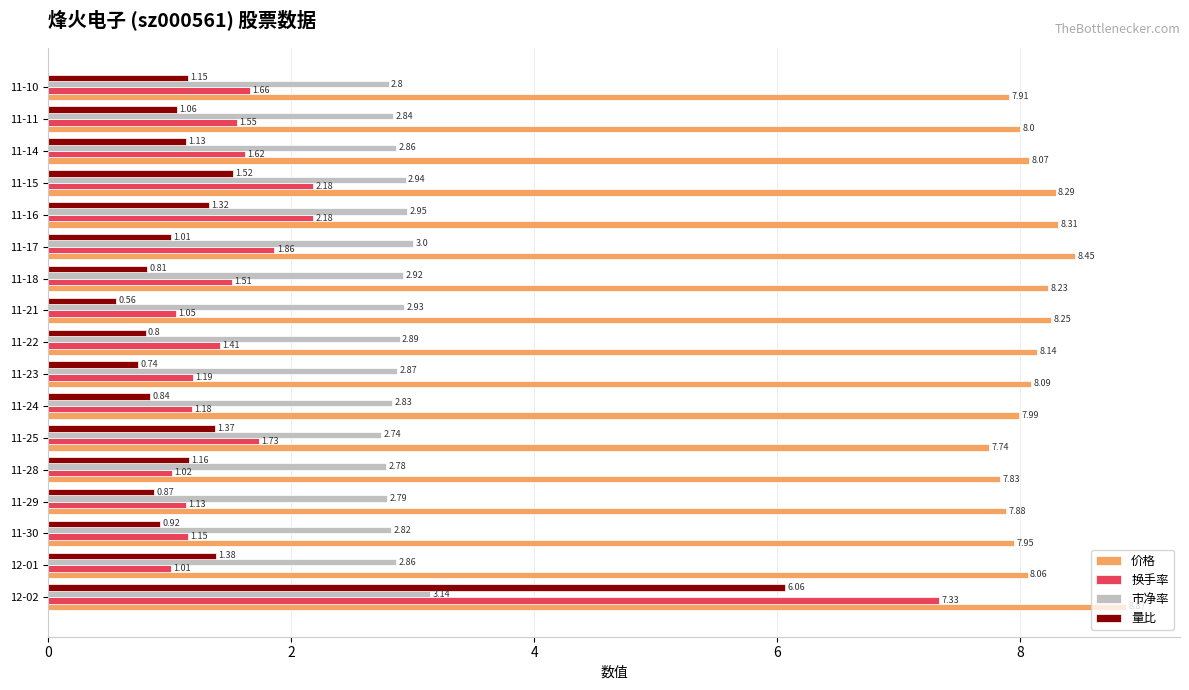

What is the sum of all 量比 values?

22.7